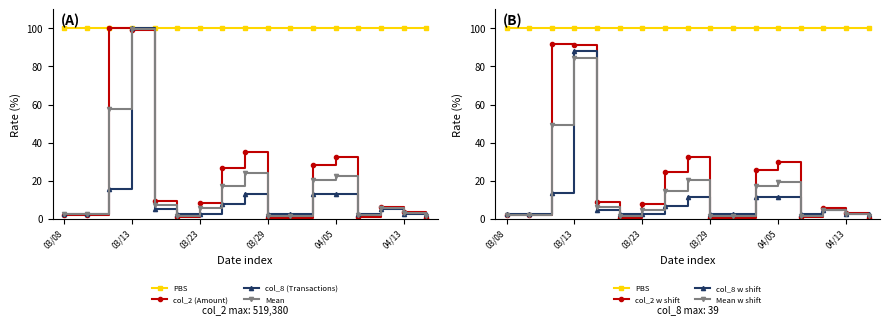

Which has a higher value, 101/03/19 or 101/03/09?

101/03/09